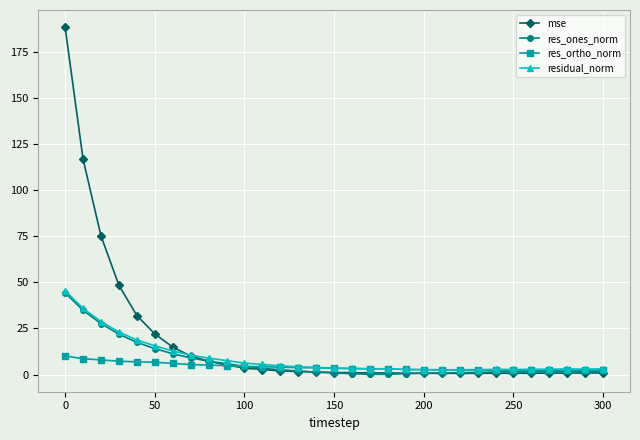

What is the maximum value for res_ortho_norm?

10.2